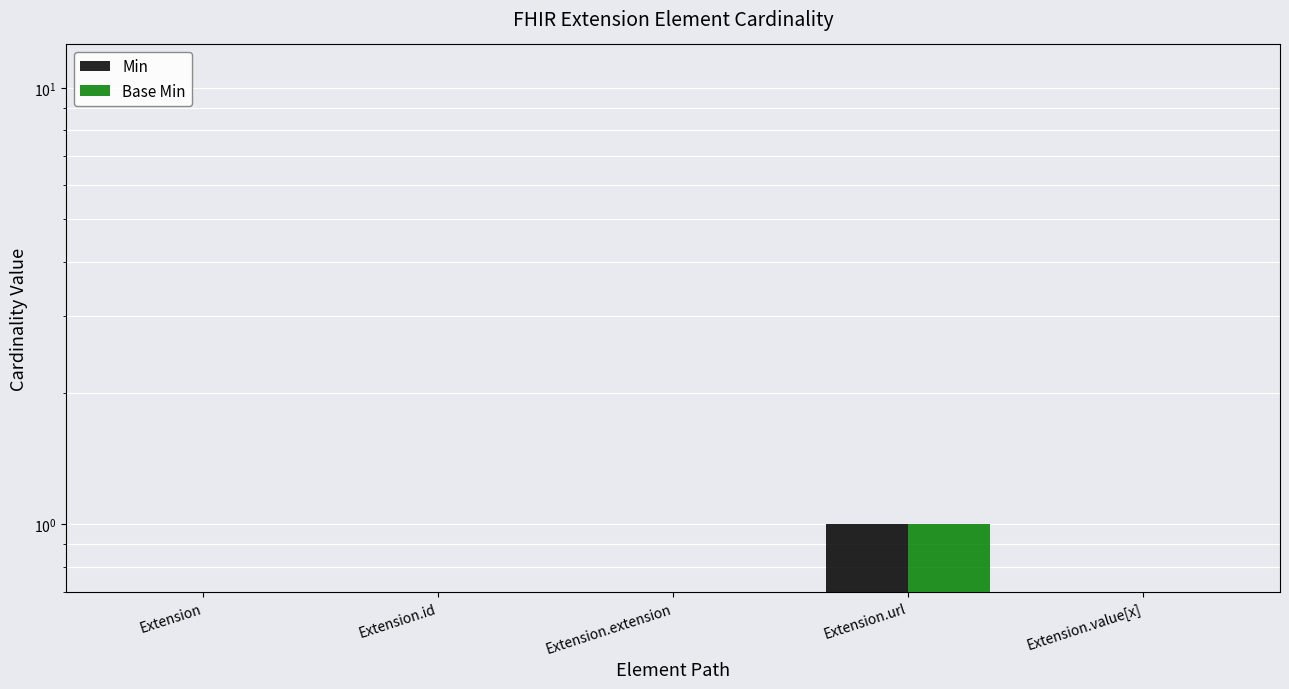

What value does the Base Min series have at Extension.url?

1